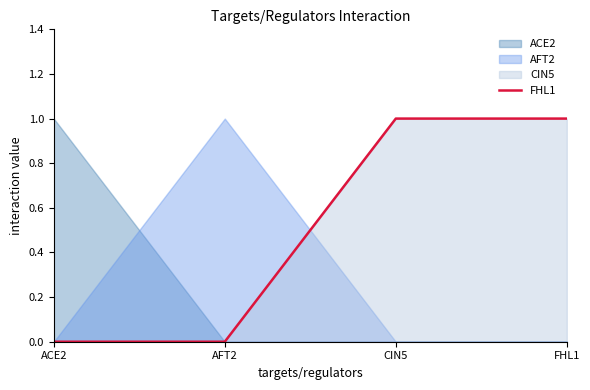

What is the maximum value shown in the chart?

1